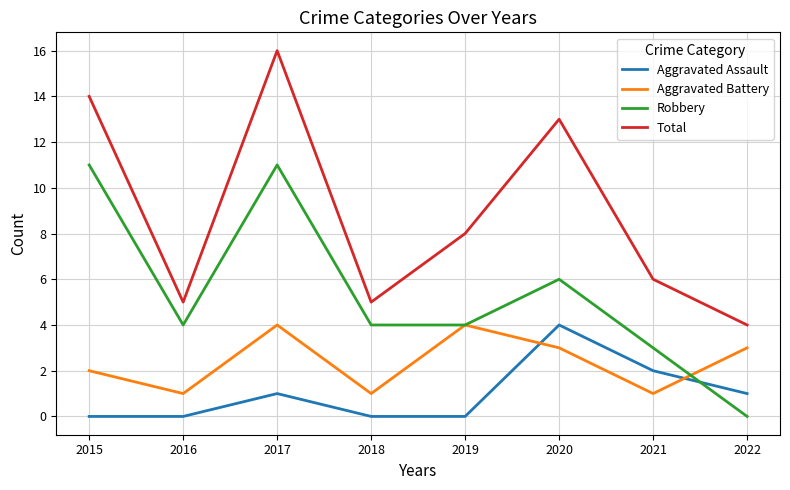

What is the average value of the Total series?

9